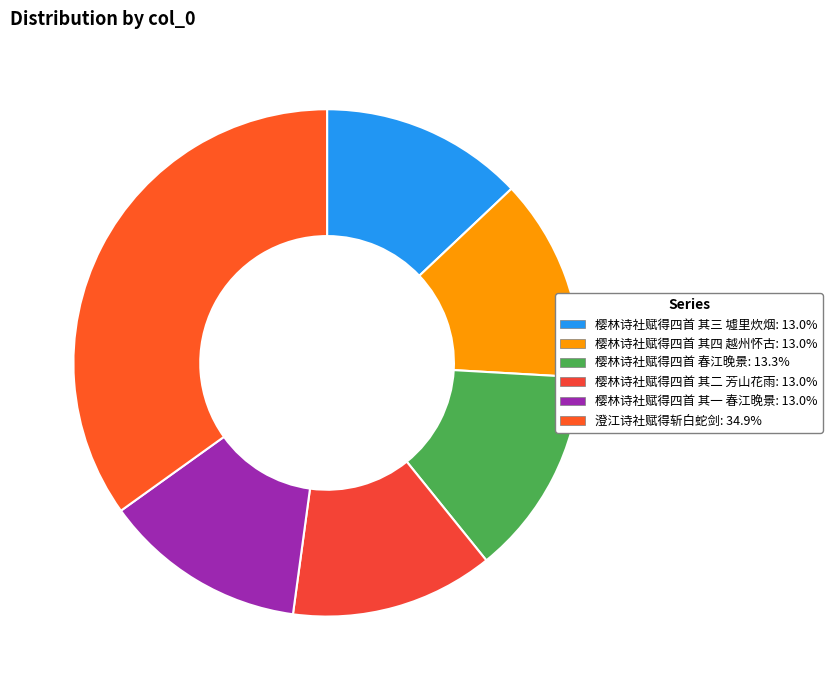

Does 澄江诗社赋得斩白蛇剑 represent more than half of the total?

No